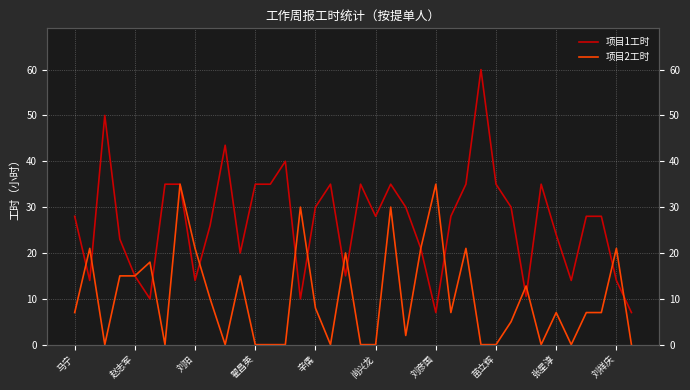

What is the difference between the second highest and minimum values in the 项目1工时 series?

43.0